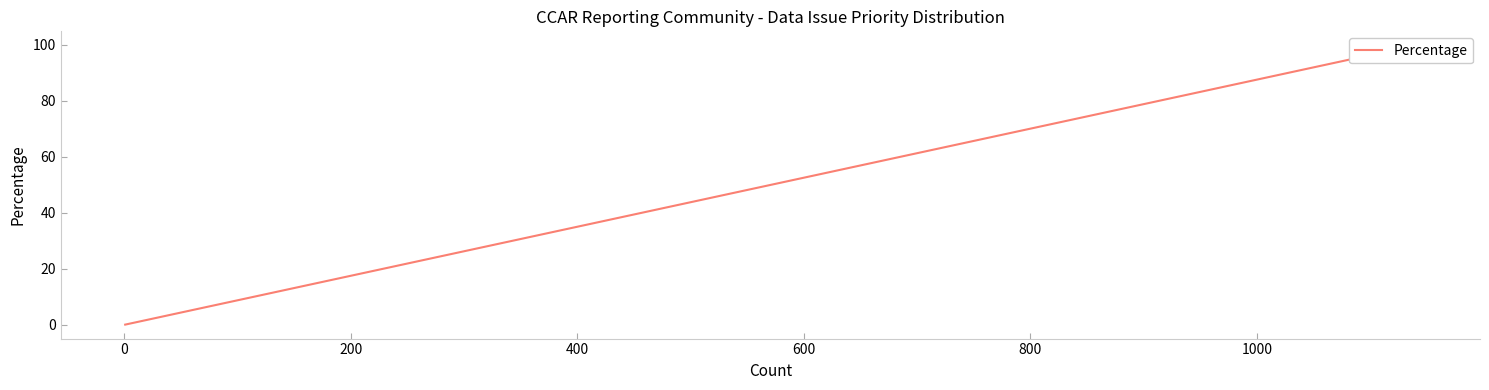

Reading left to right, list all the values displayed in this chart.

0.1	0.3	99.7